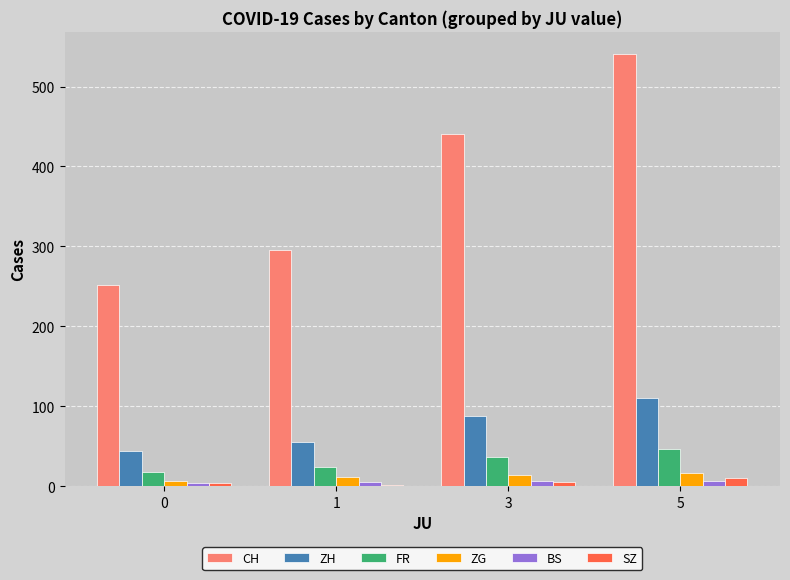

What is the sum of all ZH values?

297